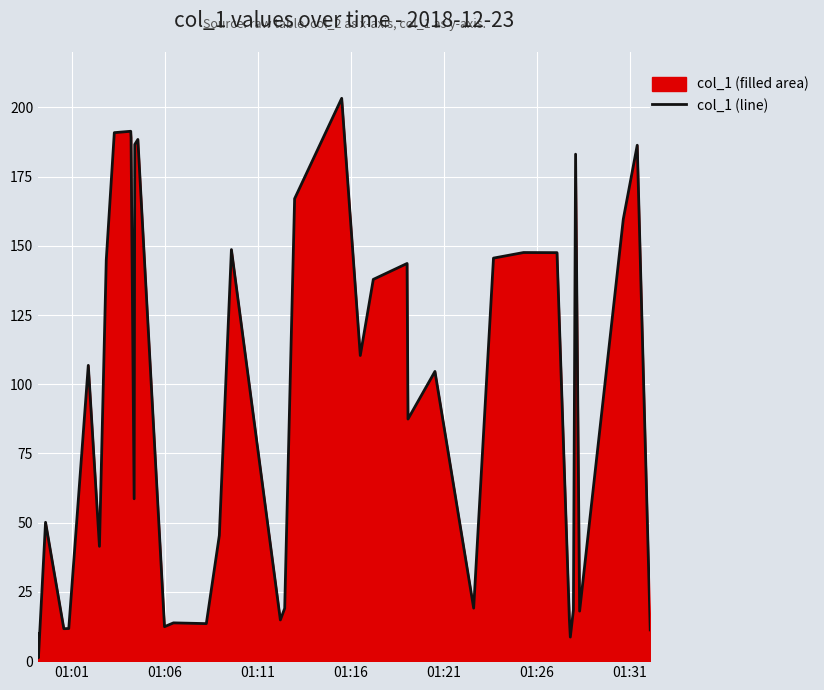

What is the greatest value displayed?

203.3